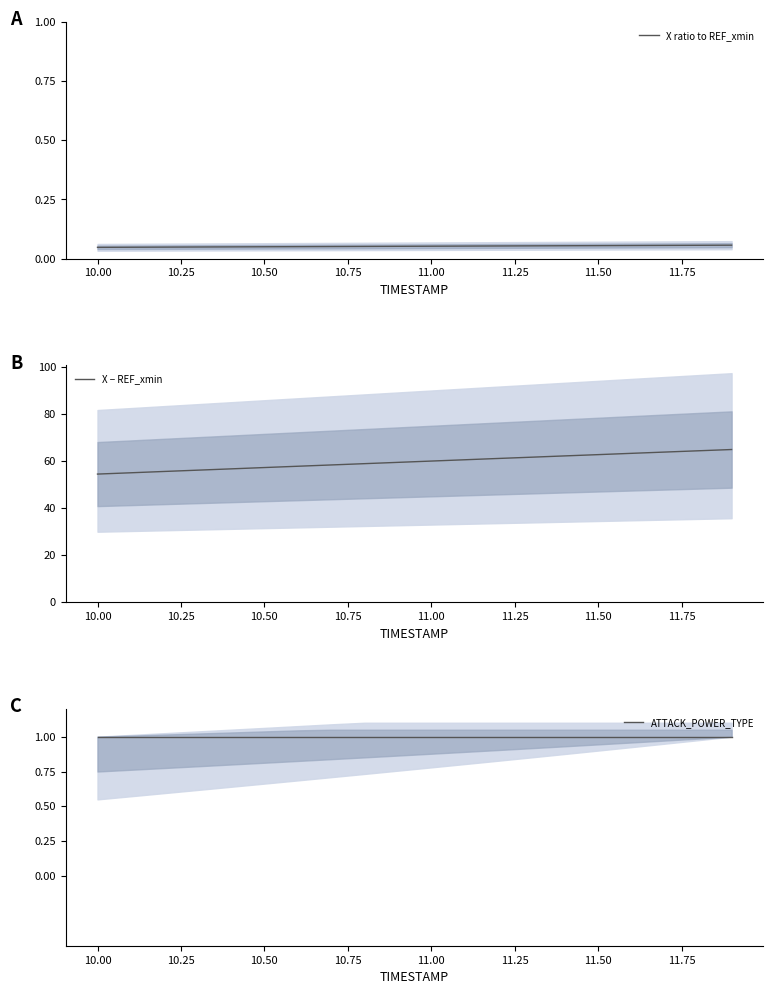

True or false: ATTACK_POWER_TYPE has more than 0 points higher than both neighbors.

False